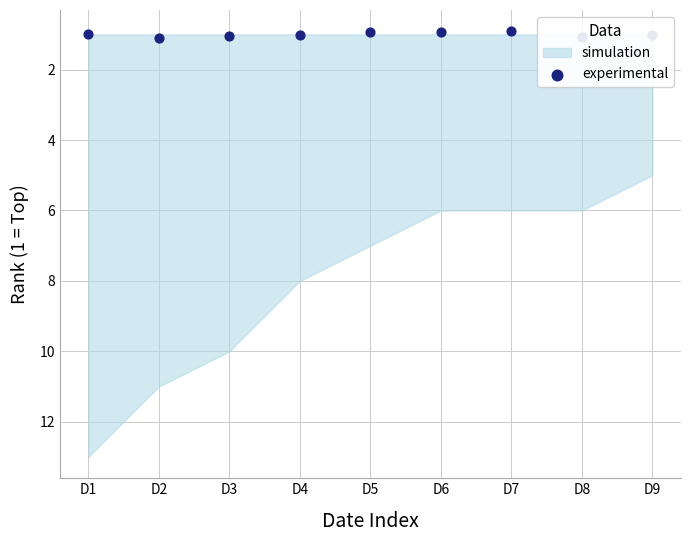

Between D9 and D1, which is larger?

D9